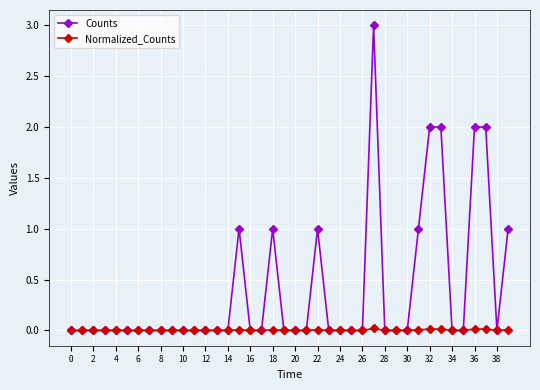

Rank the series by their average value, from lowest to highest.

Normalized_Counts, Counts